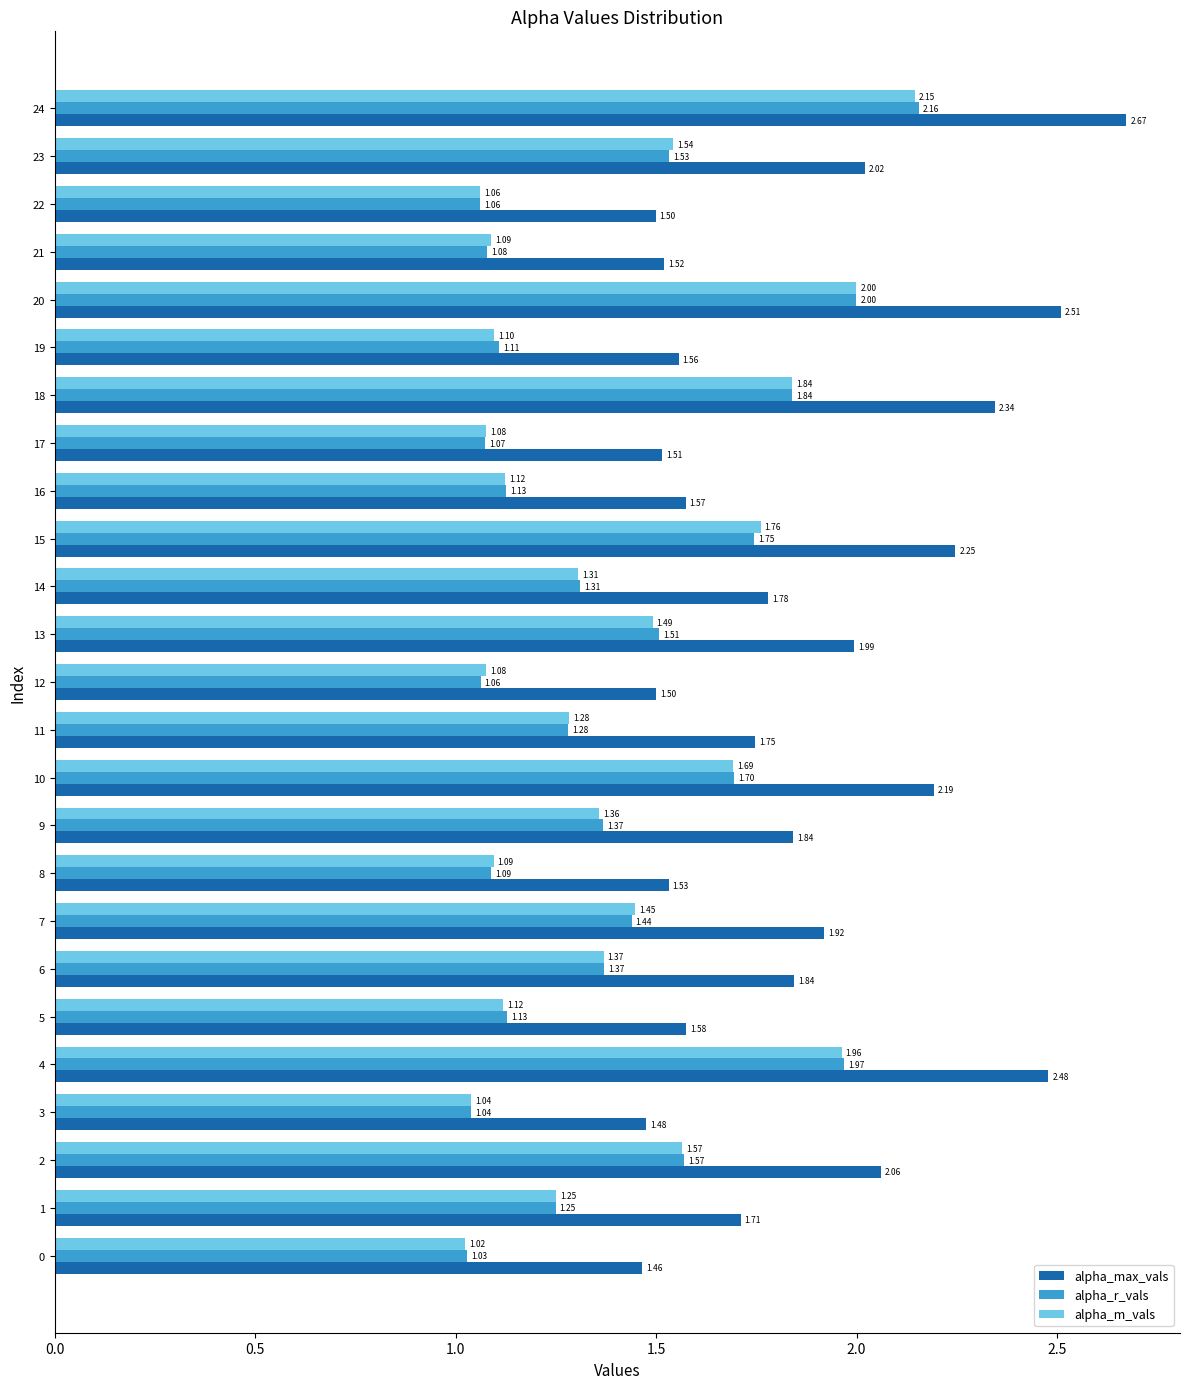

Which series has the largest total across all categories?

alpha_max_vals